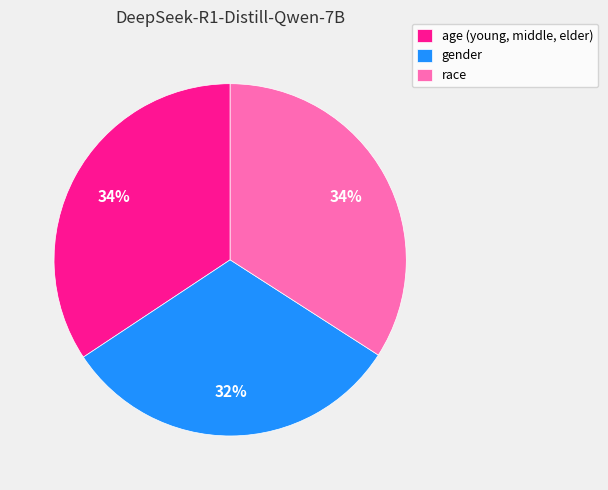

To the nearest percent, what portion does gender represent?

32%